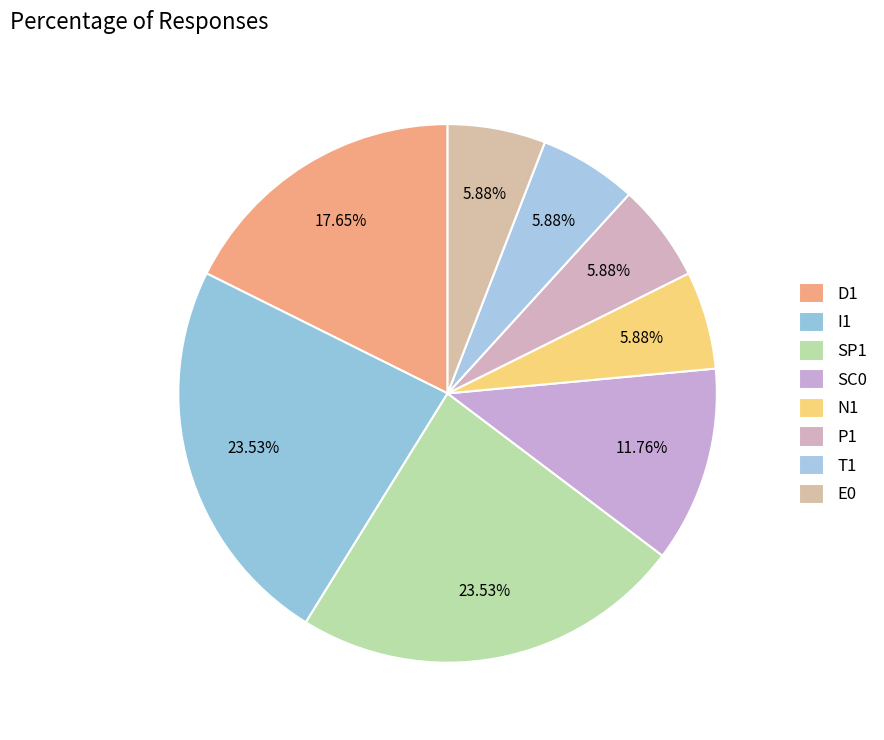

Does P1 account for over 50% of the chart?

No